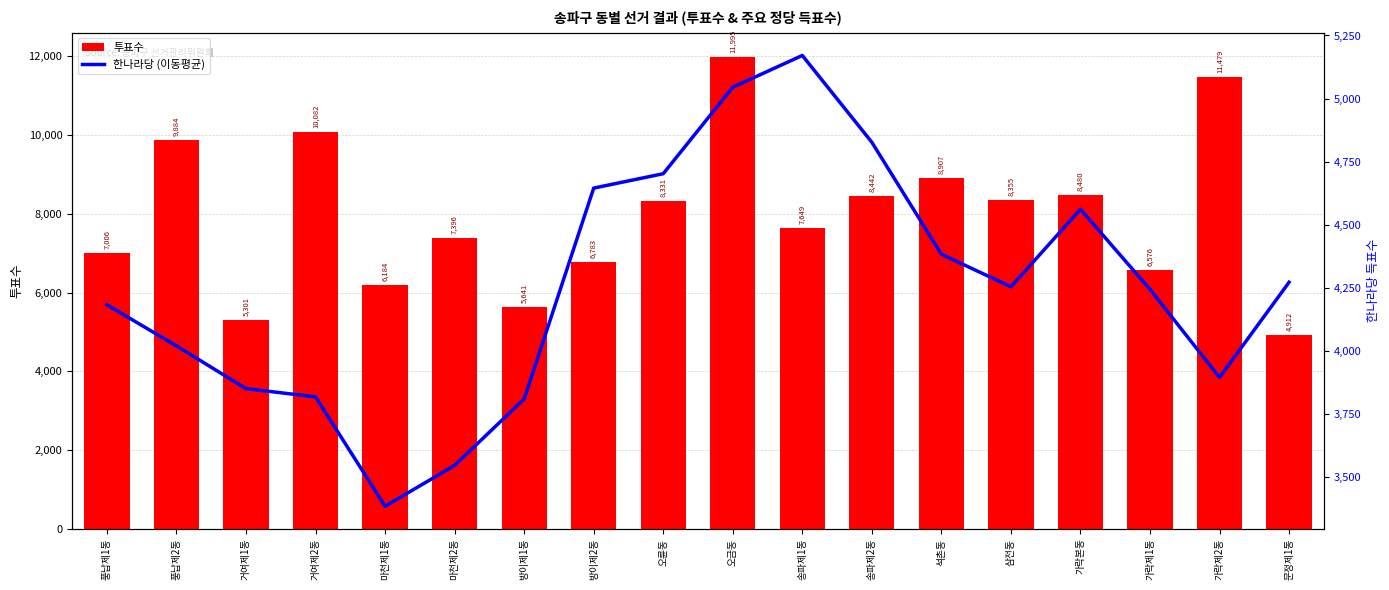

What is the total value across all series at 가락제2동?

15374.0